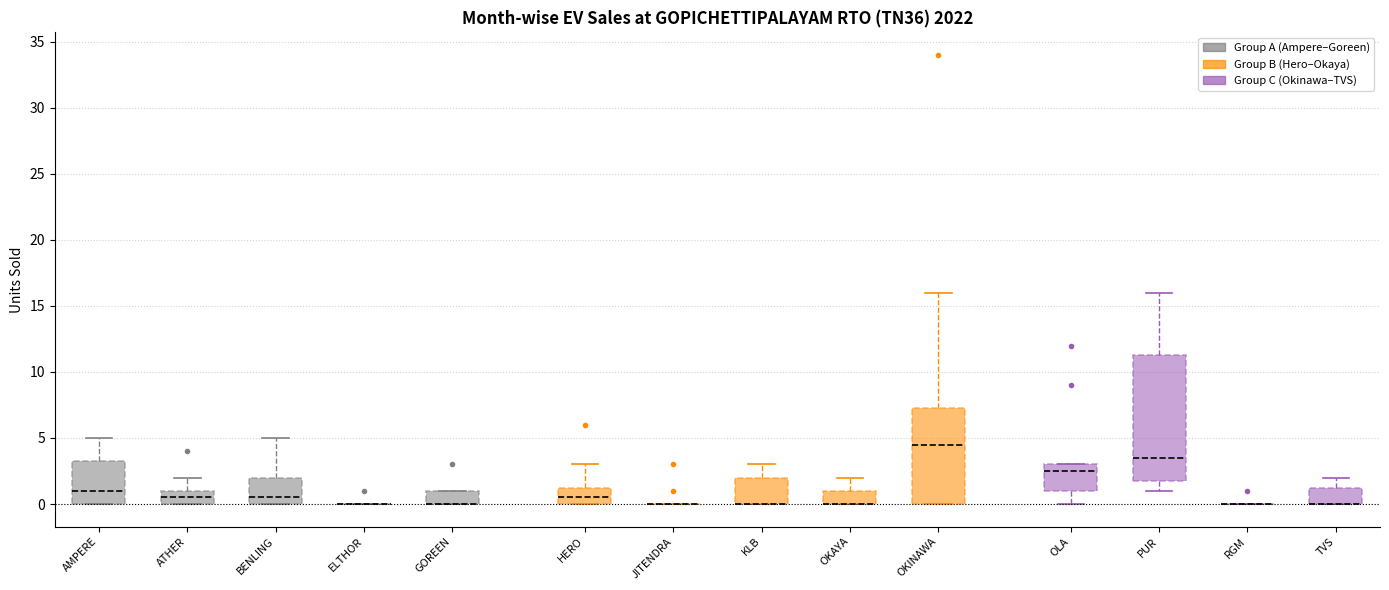

Which box is the tallest, from its lower edge to its upper edge?

PUR